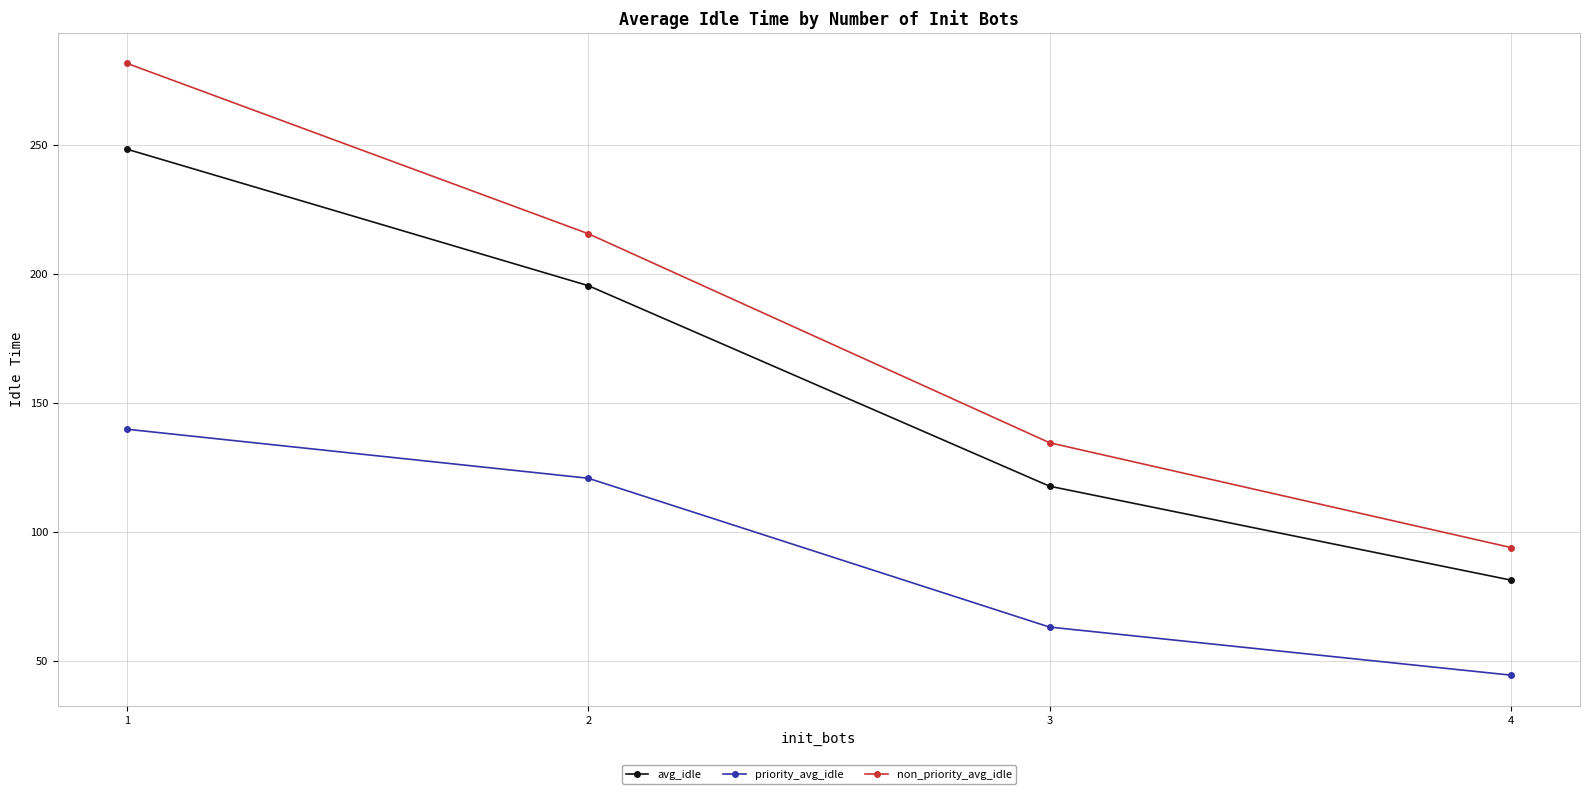

True or false: non_priority_avg_idle and priority_avg_idle cross at least once.

False